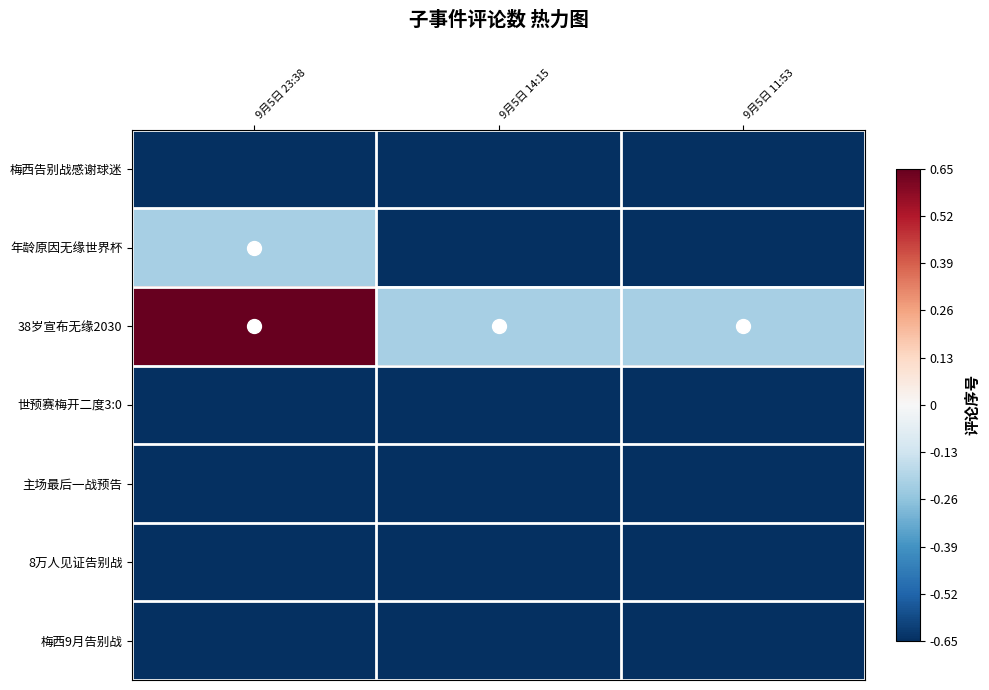

Which has a higher value, 9月5日 11:53 or 9月5日 14:15?

9月5日 11:53